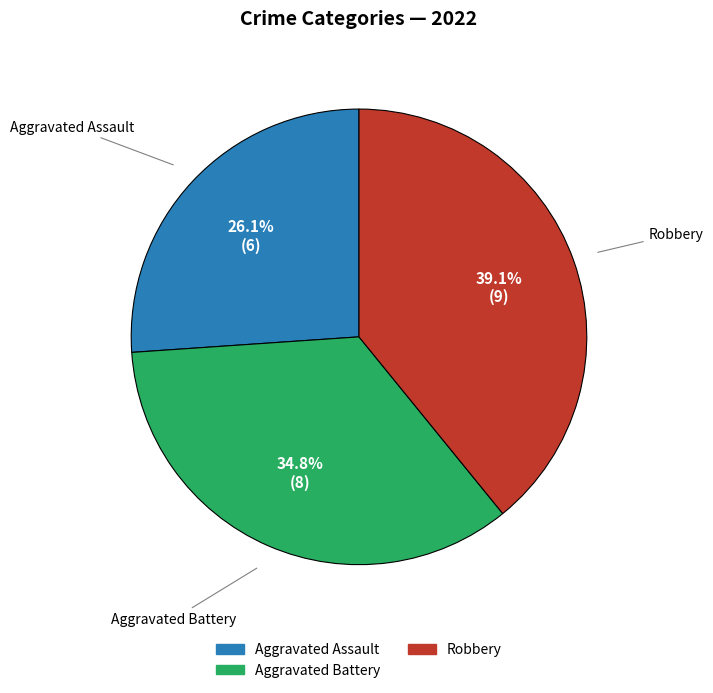

Does any single category account for the majority?

No